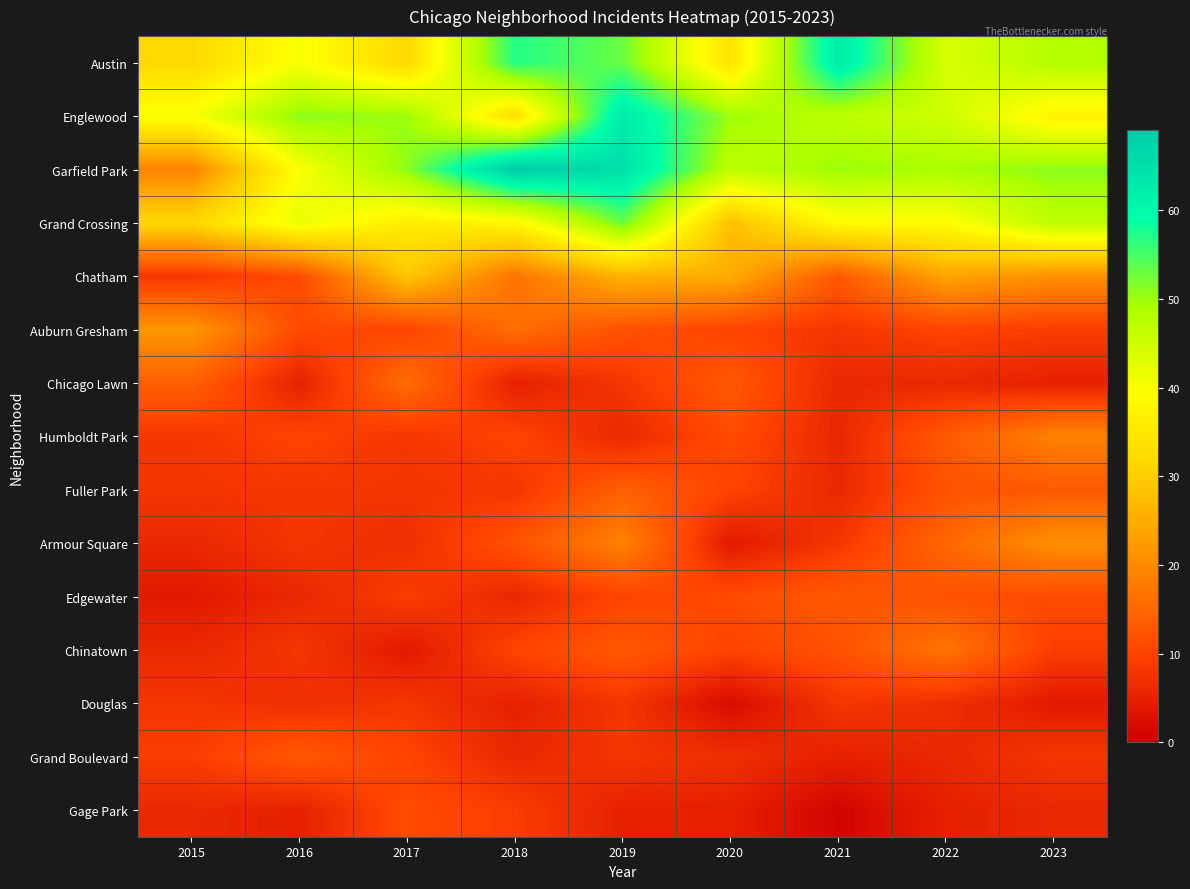

Reading left to right, extract all data points from this chart.

Austin: 2015=32	2016=40	2017=32	2018=57	2019=53	2020=34	2021=63	2022=44	2023=48
Englewood: 2015=40	2016=51	2017=50	2018=33	2019=63	2020=50	2021=47	2022=45	2023=37
Garfield Park: 2015=19	2016=40	2017=51	2018=69	2019=65	2020=47	2021=50	2022=49	2023=51
Grand Crossing: 2015=32	2016=42	2017=36	2018=38	2019=53	2020=28	2021=39	2022=39	2023=47
Chatham: 2015=8	2016=11	2017=29	2018=17	2019=26	2020=25	2021=13	2022=24	2023=21
Auburn Gresham: 2015=22	2016=11	2017=10	2018=16	2019=12	2020=10	2021=8	2022=10	2023=9
Chicago Lawn: 2015=14	2016=5	2017=16	2018=5	2019=8	2020=13	2021=6	2022=6	2023=5
Humboldt Park: 2015=8	2016=10	2017=8	2018=10	2019=6	2020=11	2021=6	2022=13	2023=19
Fuller Park: 2015=8	2016=8	2017=8	2018=8	2019=14	2020=10	2021=6	2022=12	2023=13
Armour Square: 2015=6	2016=8	2017=7	2018=12	2019=19	2020=4	2021=8	2022=15	2023=21
Edgewater: 2015=4	2016=6	2017=9	2018=6	2019=10	2020=11	2021=13	2022=12	2023=11
Chinatown: 2015=6	2016=8	2017=4	2018=10	2019=13	2020=10	2021=12	2022=17	2023=9
Douglas: 2015=8	2016=7	2017=8	2018=5	2019=8	2020=2	2021=8	2022=7	2023=4
Grand Boulevard: 2015=9	2016=13	2017=10	2018=6	2019=8	2020=7	2021=5	2022=6	2023=8
Gage Park: 2015=6	2016=5	2017=11	2018=9	2019=5	2020=5	2021=1	2022=5	2023=6